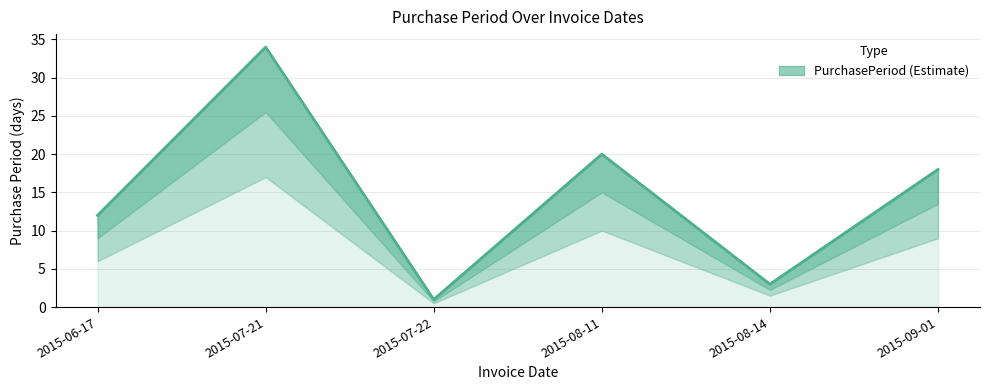

Is it true that the value at 2015-07-21 is 34?

True